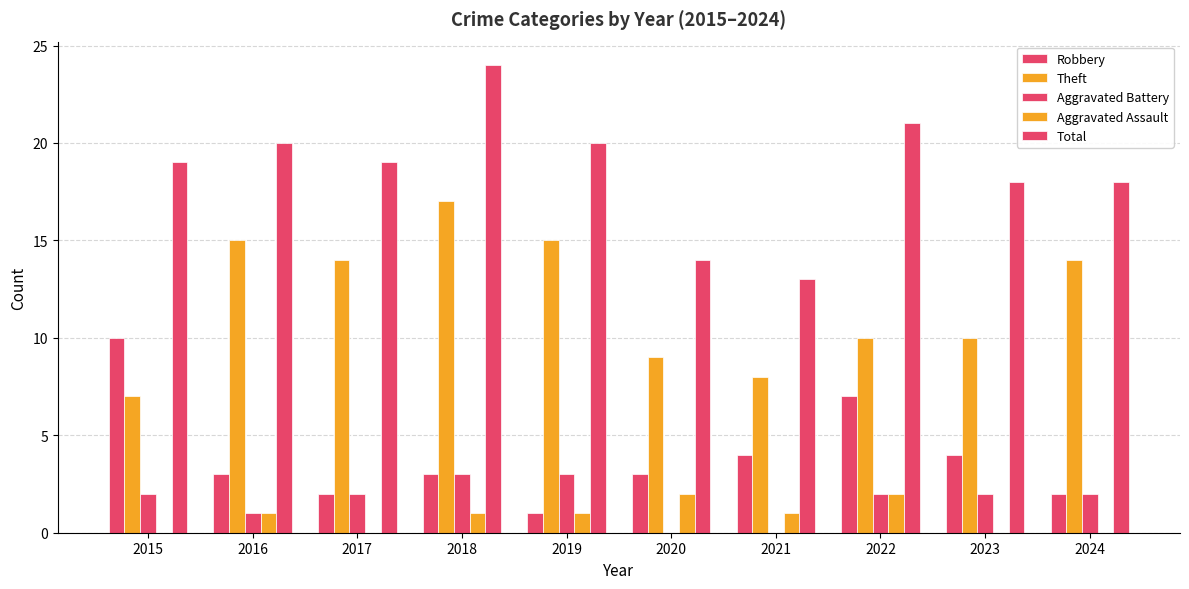

Which category has the lowest value in the Robbery series?

2019